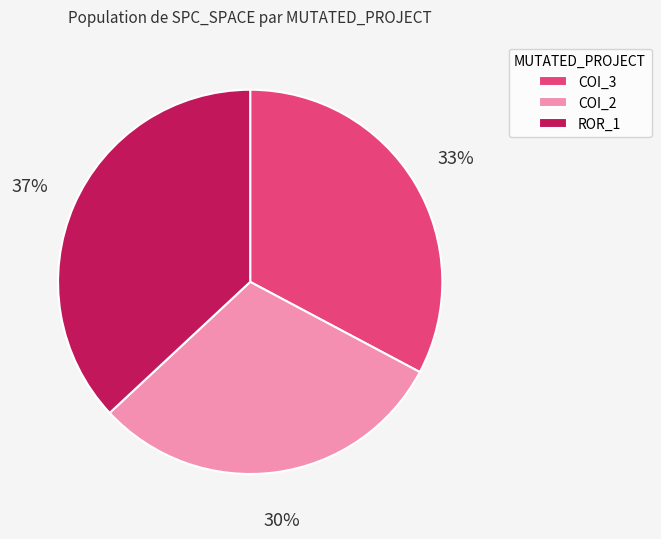

To the nearest percent, what portion does ROR_1 represent?

37%